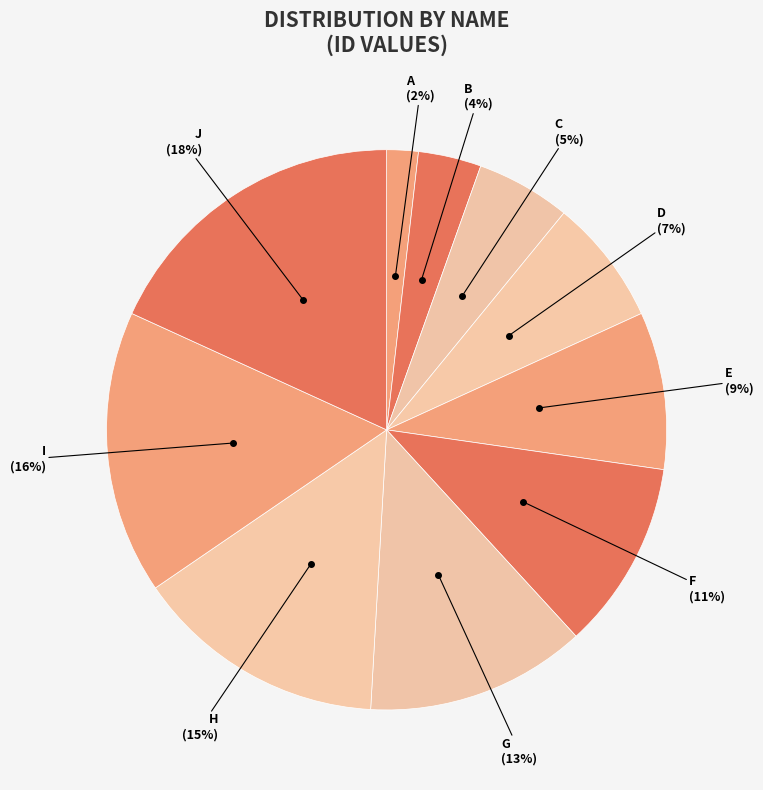

To the nearest percent, what is the difference between the largest and smallest slice percentages?

16%